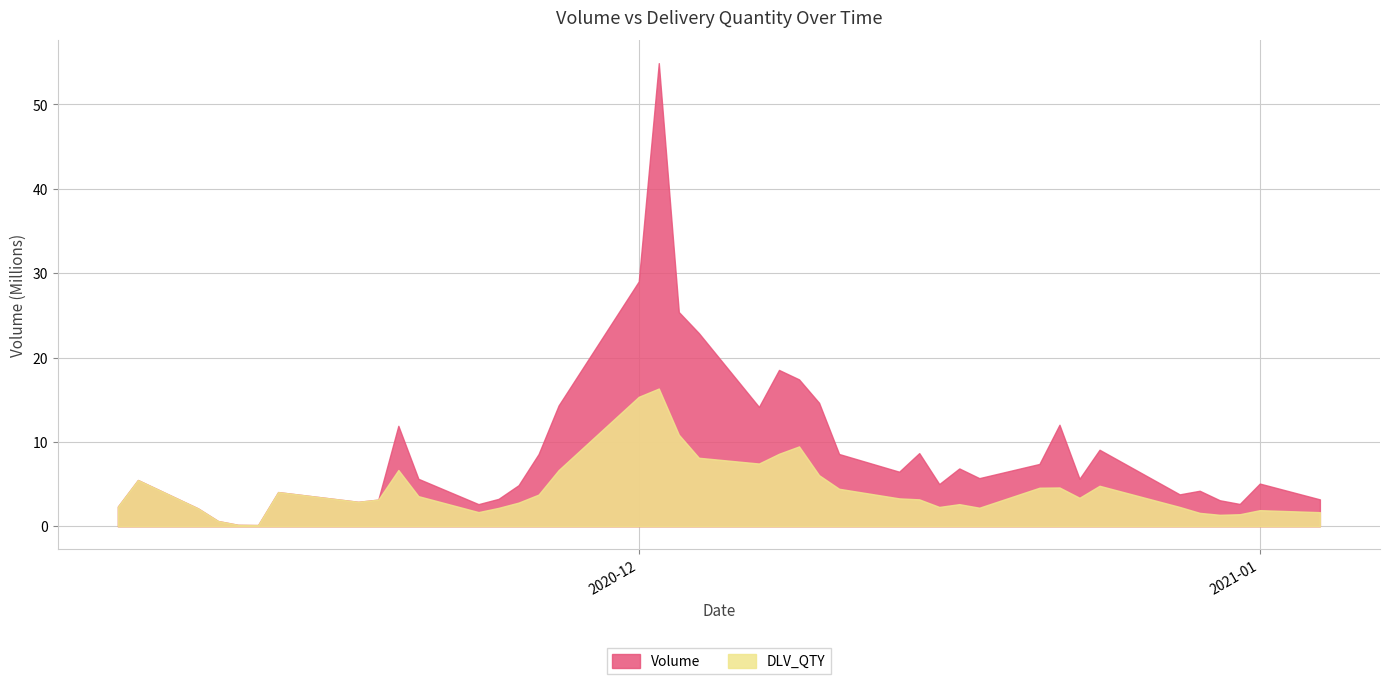

How many categories are shown in the chart?

40